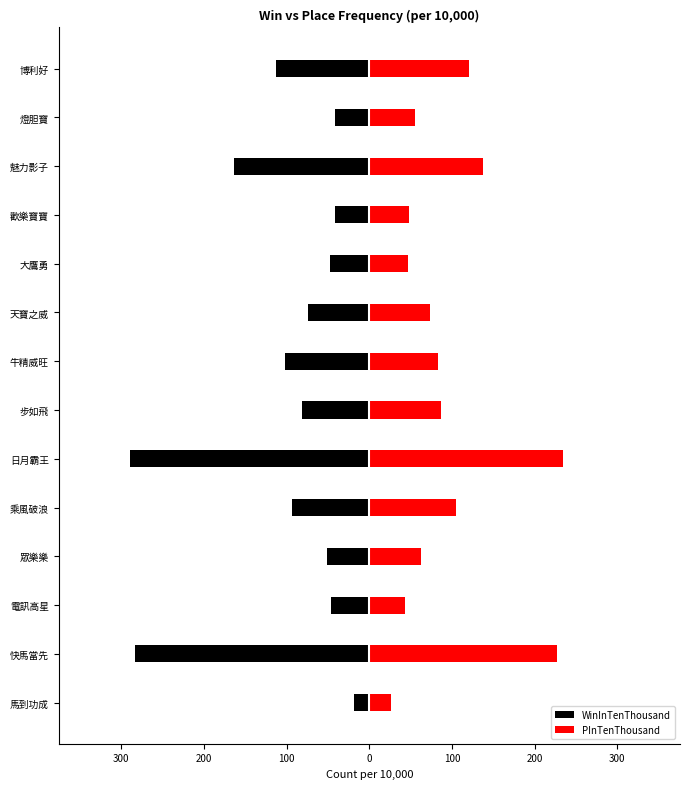

Reading left to right, transcribe all the data shown in this chart.

WinInTenThousand: -19	-284	-47	-51	-94	-289	-82	-102	-74	-48	-41	-164	-42	-113
PInTenThousand: 26	227	43	62	105	234	87	83	73	47	48	137	55	121